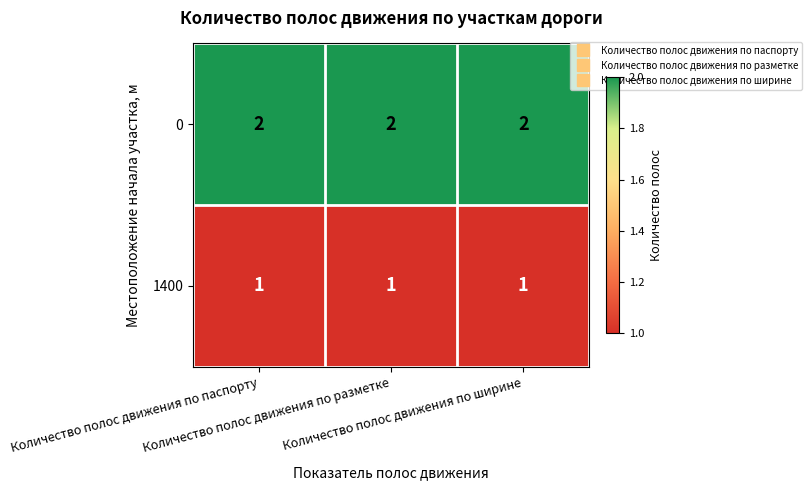

At how many categories does at least one series exceed 1?

3